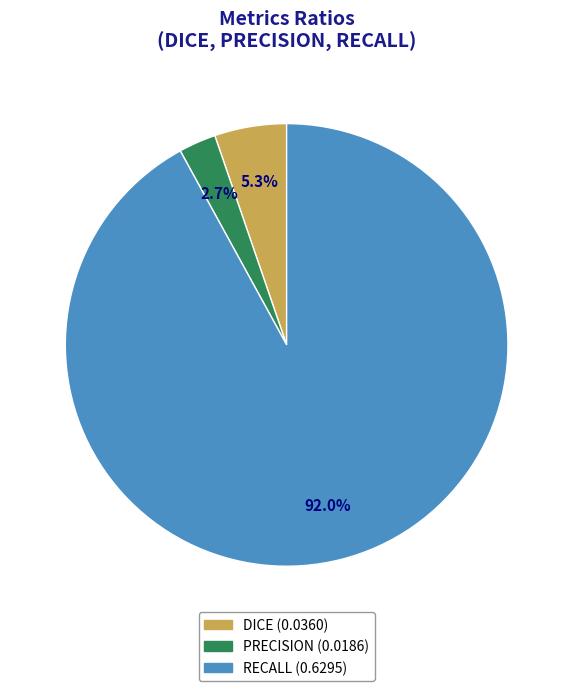

Is the sum of RECALL and PRECISION greater than half?

Yes